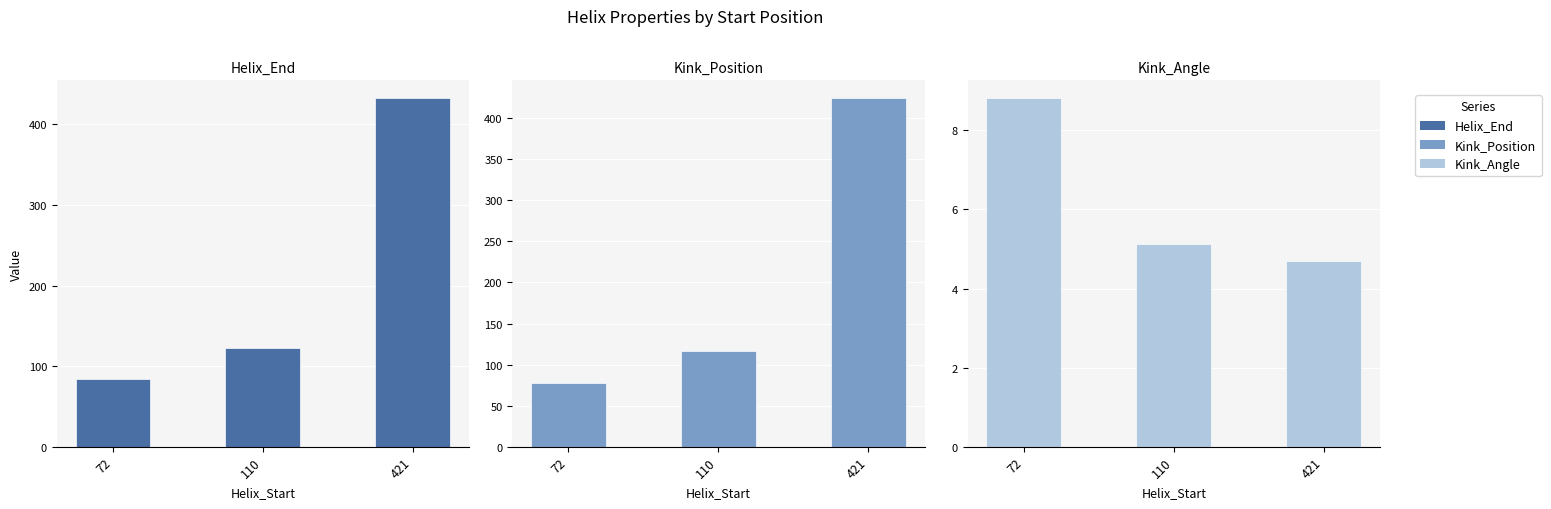

What is the greatest value displayed?

433.0